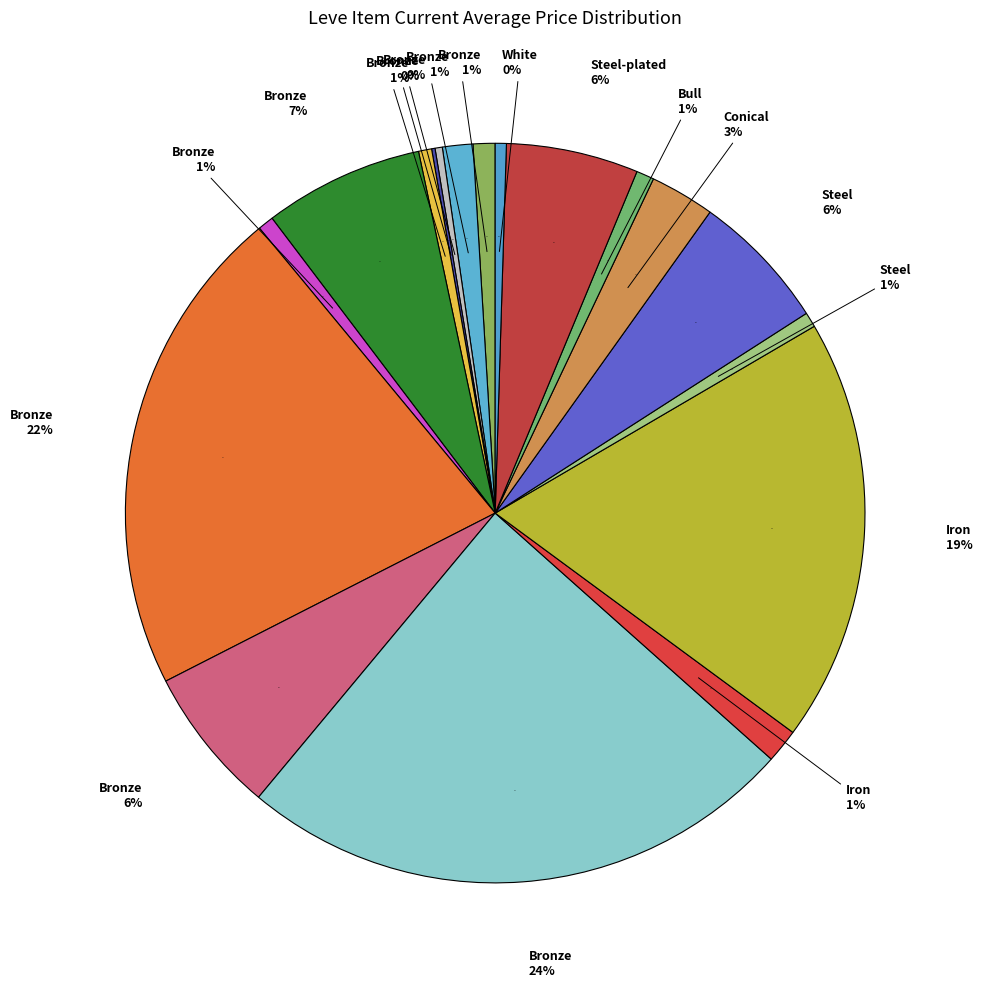

Is the sum of Bronze Rivets and Iron Skillet greater than half?

No